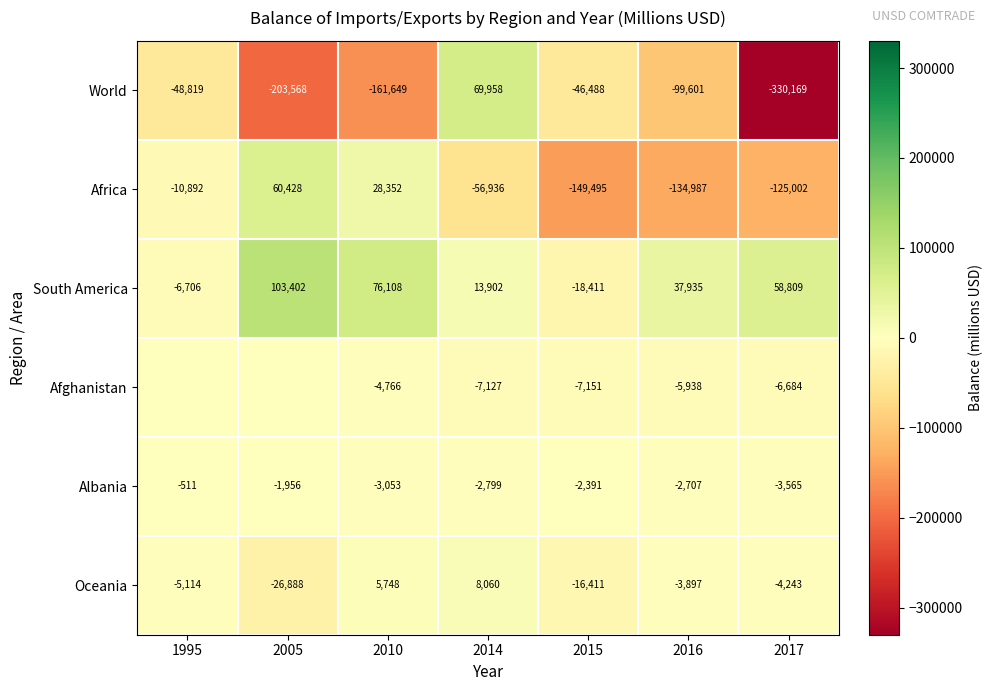

Where does the Africa series first go above -56936?

1995